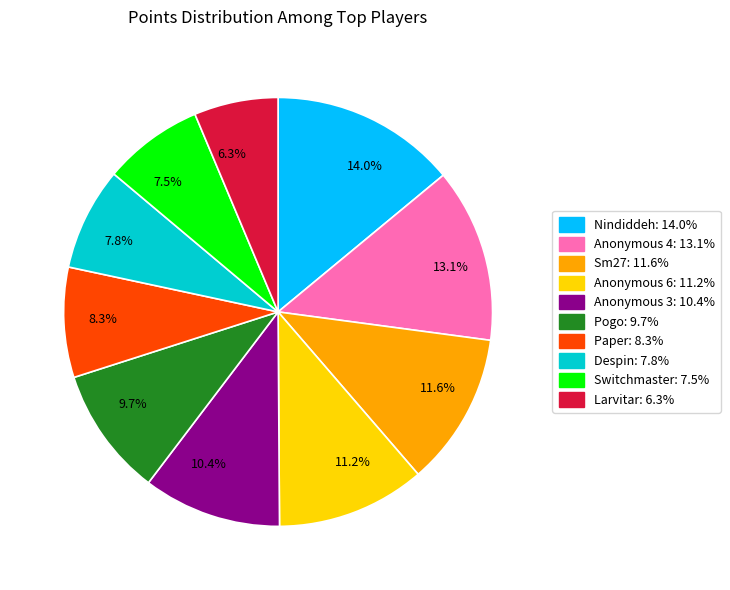

How many slices are in this pie chart?

10